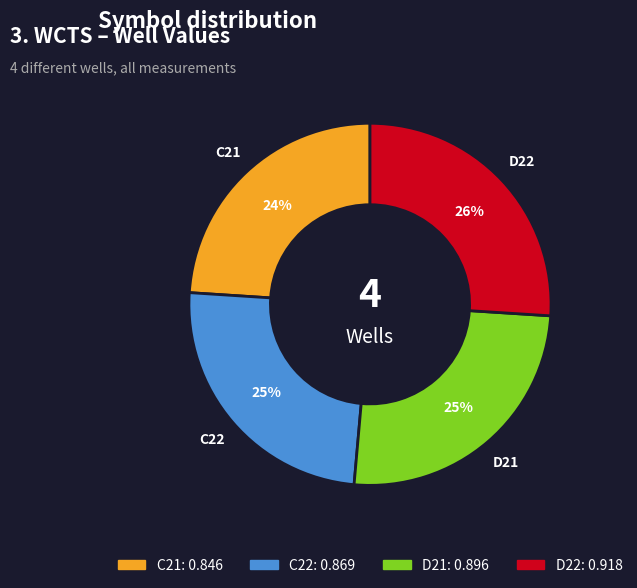

To the nearest percent, what is the difference between the largest and smallest slice percentages?

2%